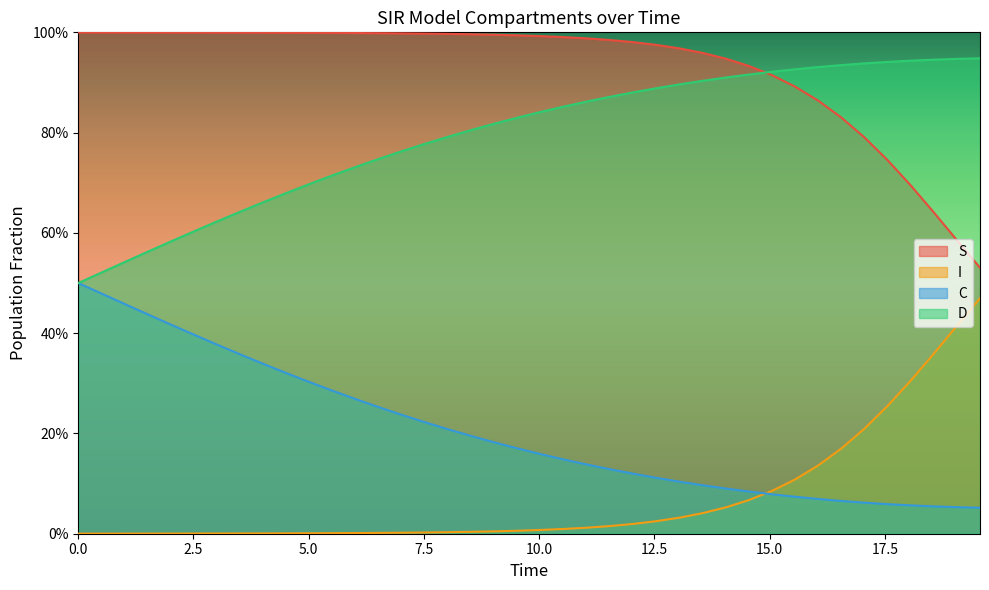

True or false: S and C cross at least once.

False